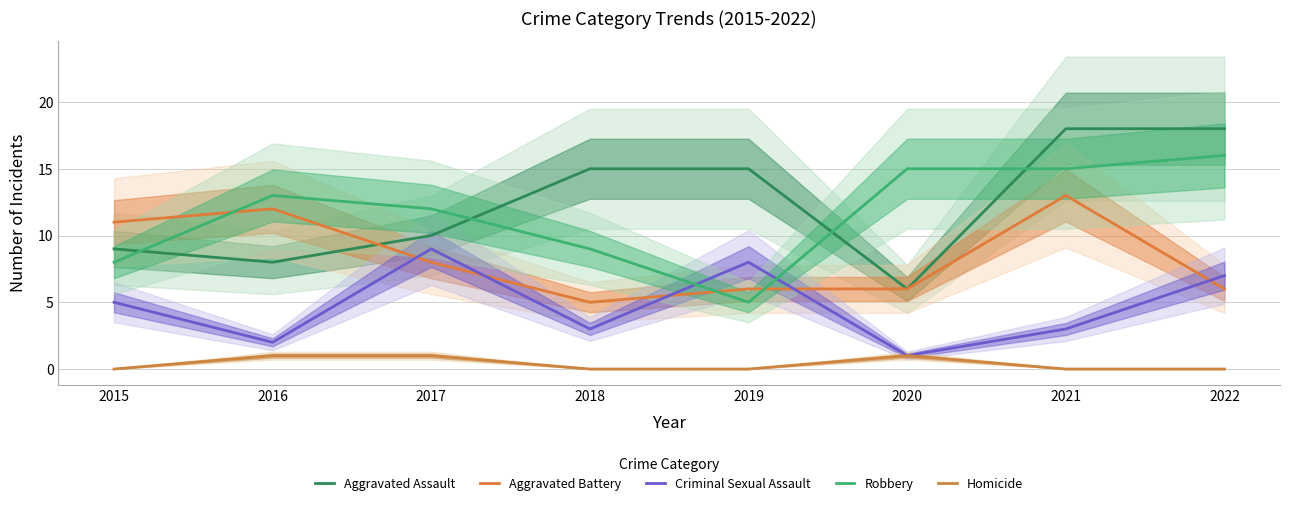

At which category does Aggravated Assault reach its first local valley?

2016